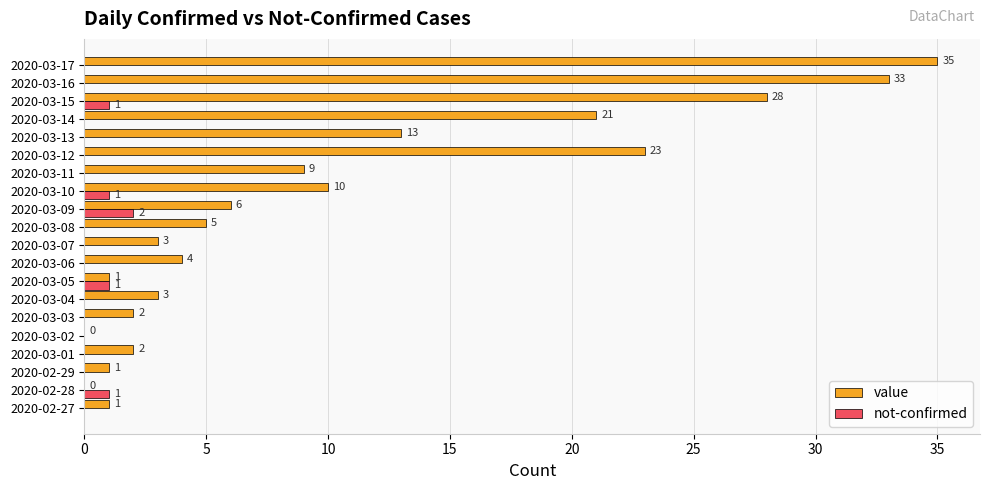

Which series changed the most between 2020-03-02 and 2020-03-13?

value